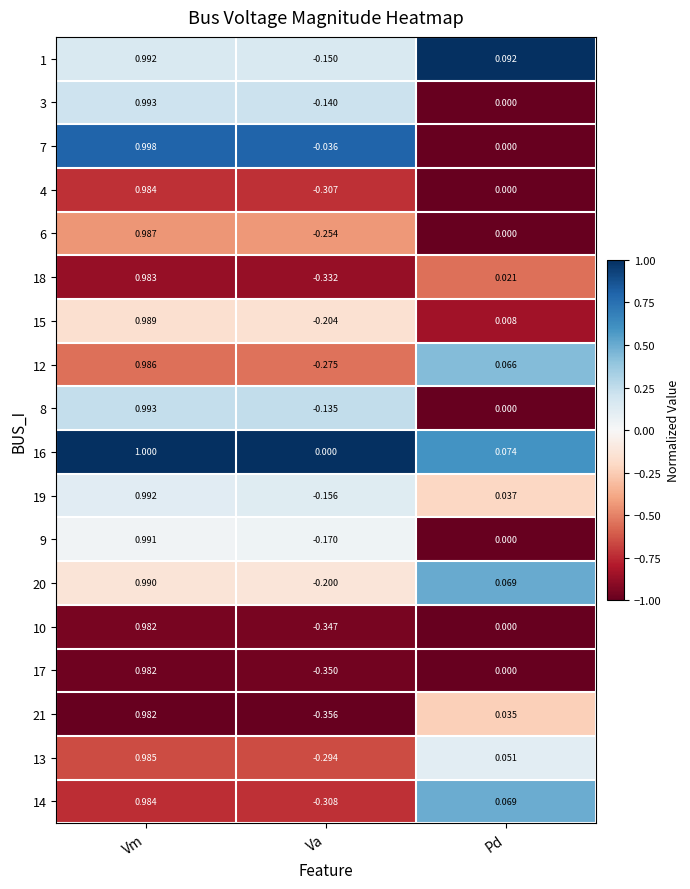

Which label corresponds to the smallest value in the chart?

Va